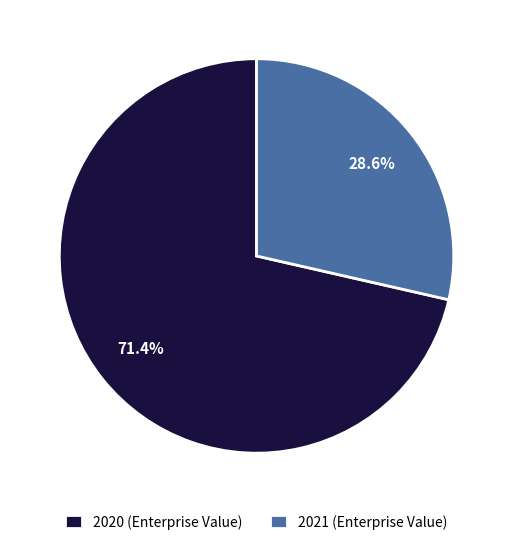

Does 2020 account for over 50% of the chart?

Yes